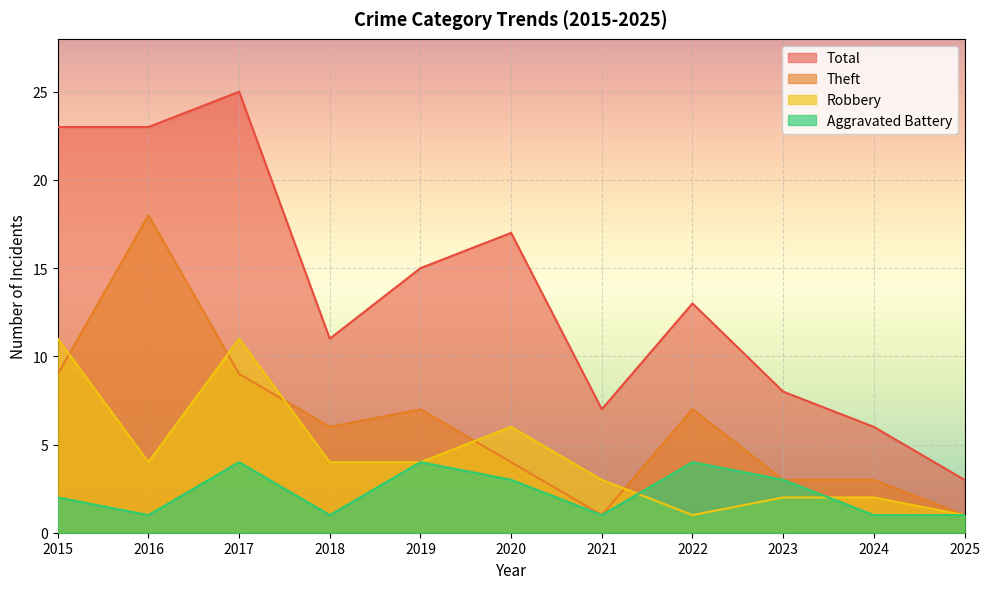

At 2015, list the series in order from smallest to largest.

Aggravated Battery, Theft, Robbery, Total